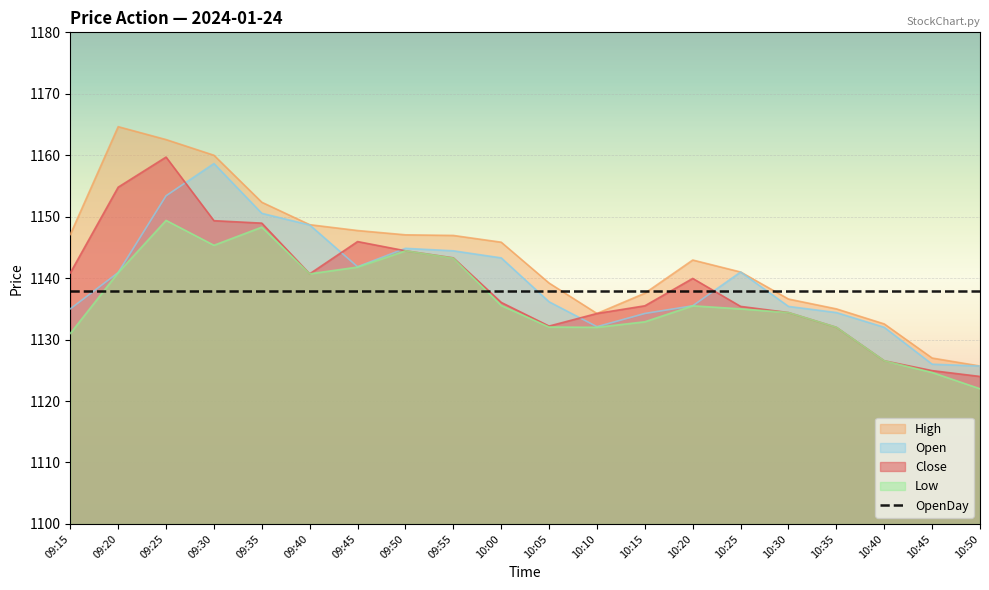

Does the chart display data point markers on the line(s)?

No